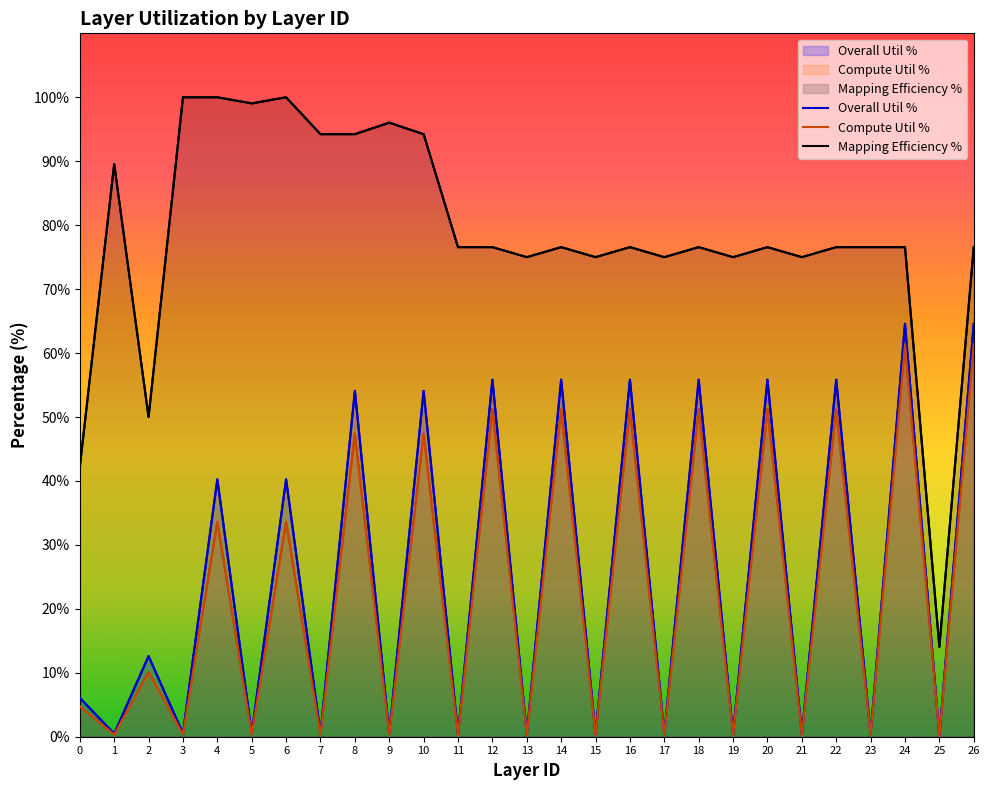

Does the chart have visible grid lines?

No